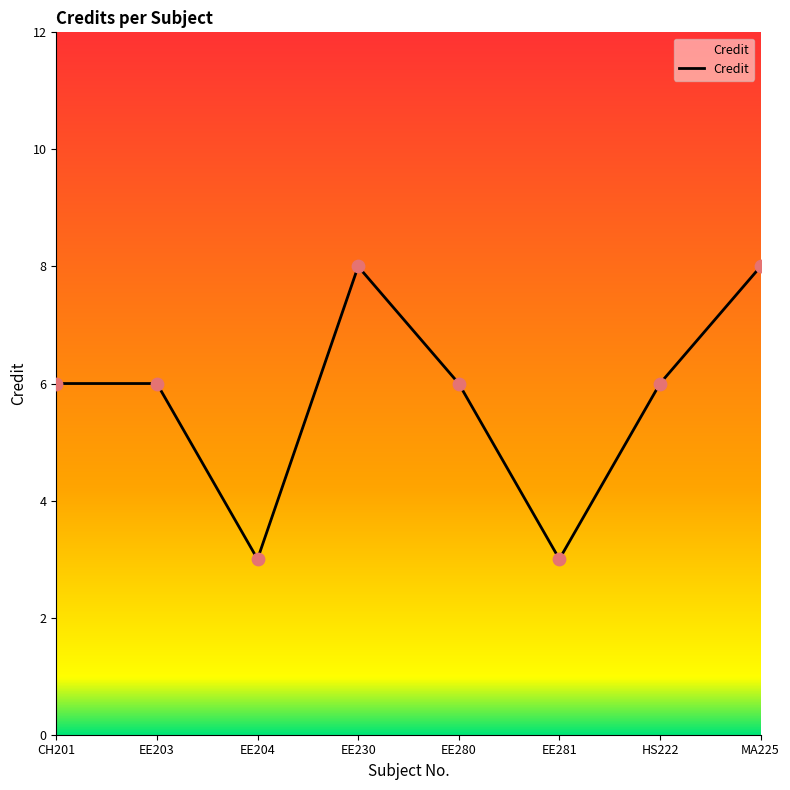

Approximately how many times larger is the value at MA225 compared to EE230?

1.0